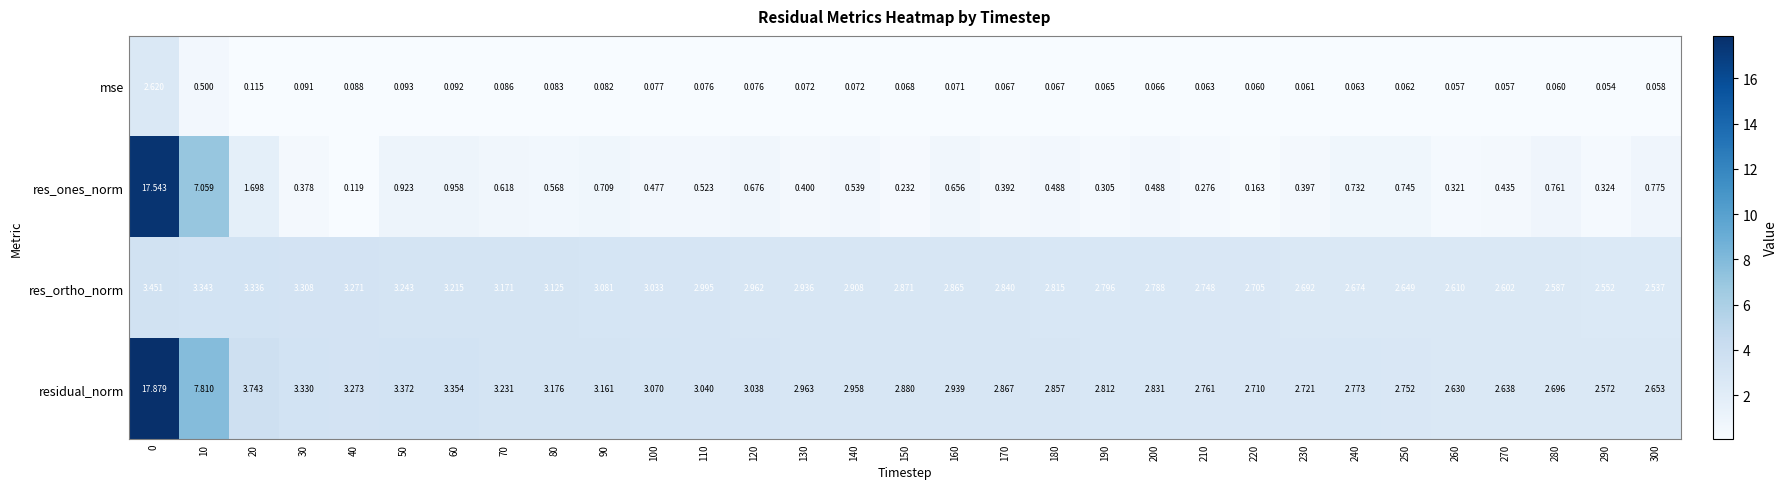

Which series has the largest range (max minus min)?

res_ones_norm